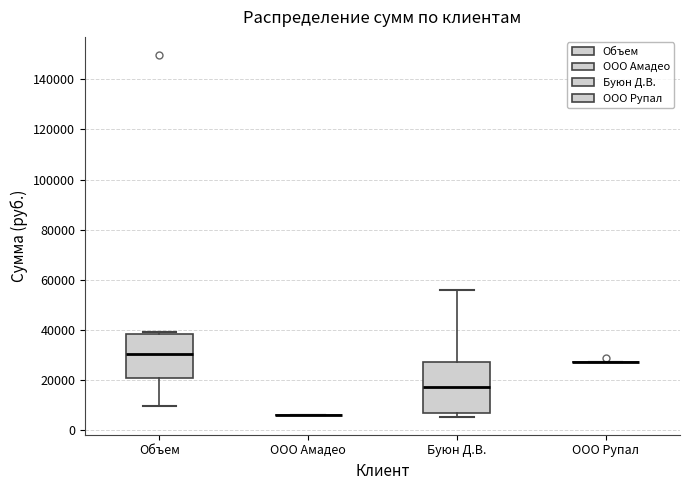

Comparing the boxes themselves (not the whiskers), which one is the tallest?

Буюн Д.В.